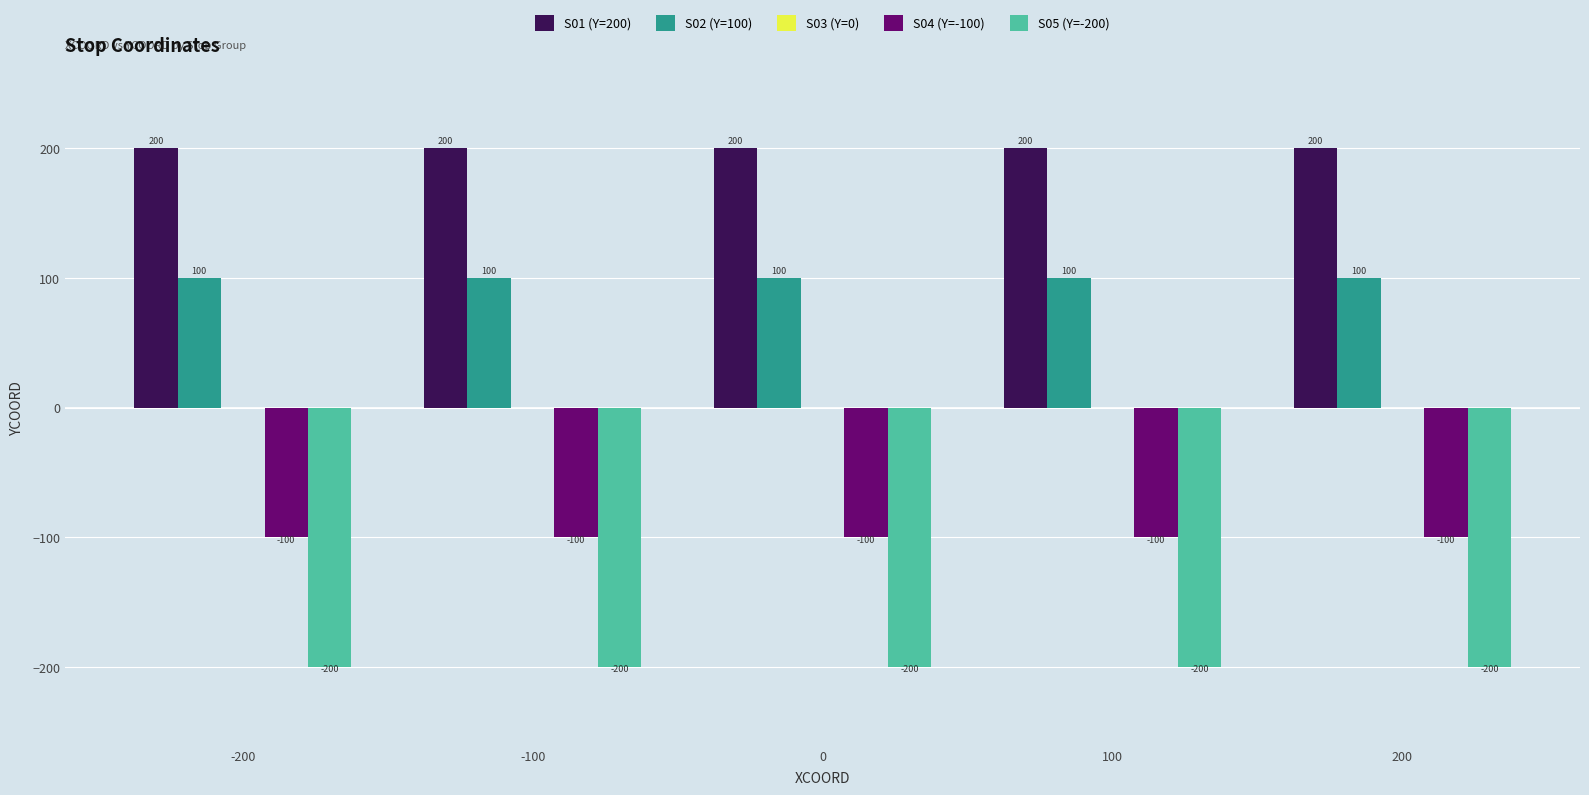

Which series has the largest total across all categories?

S01 (Y=200)